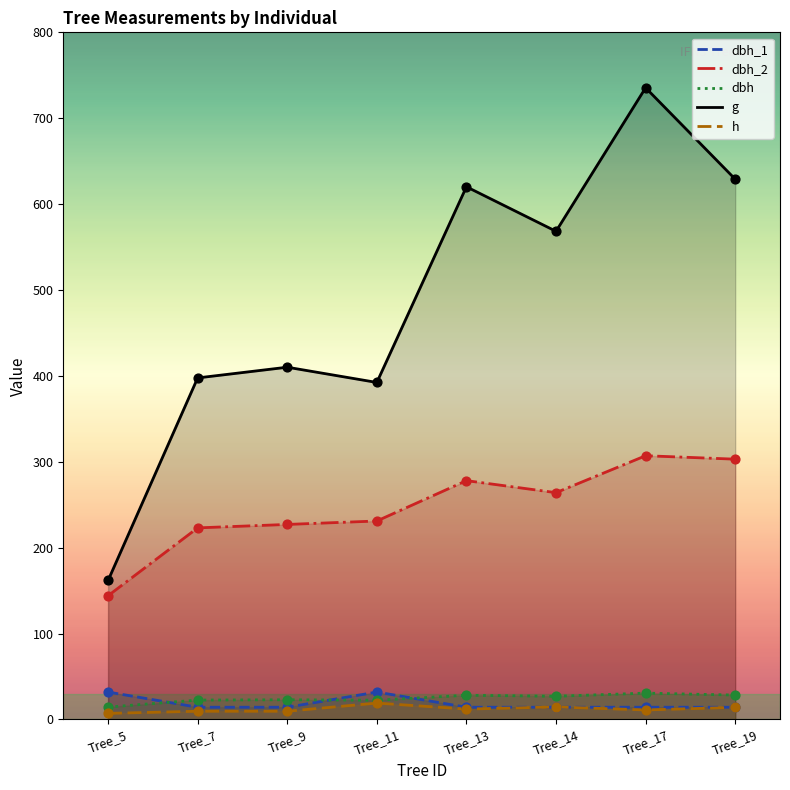

Which series has the largest total across all categories?

g